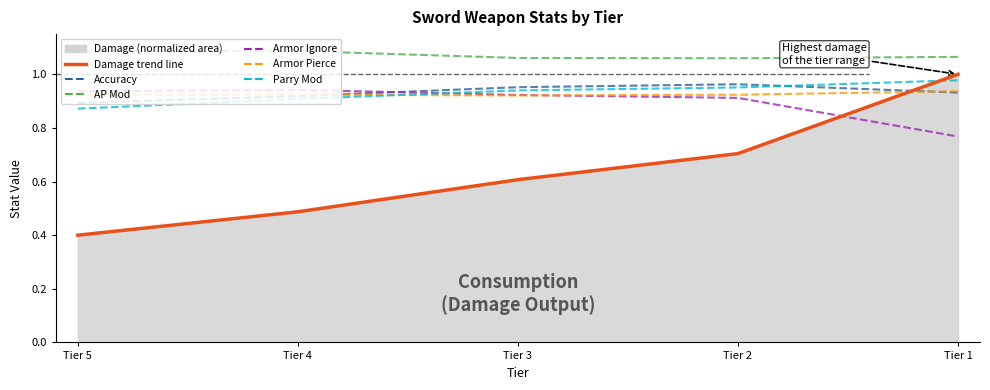

Does the chart have visible grid lines?

No